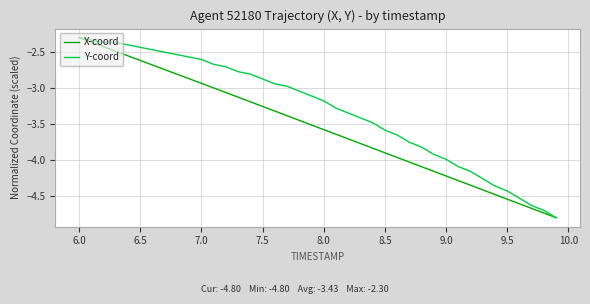

List the series in order of their overall mean, highest first.

Y-coord, X-coord